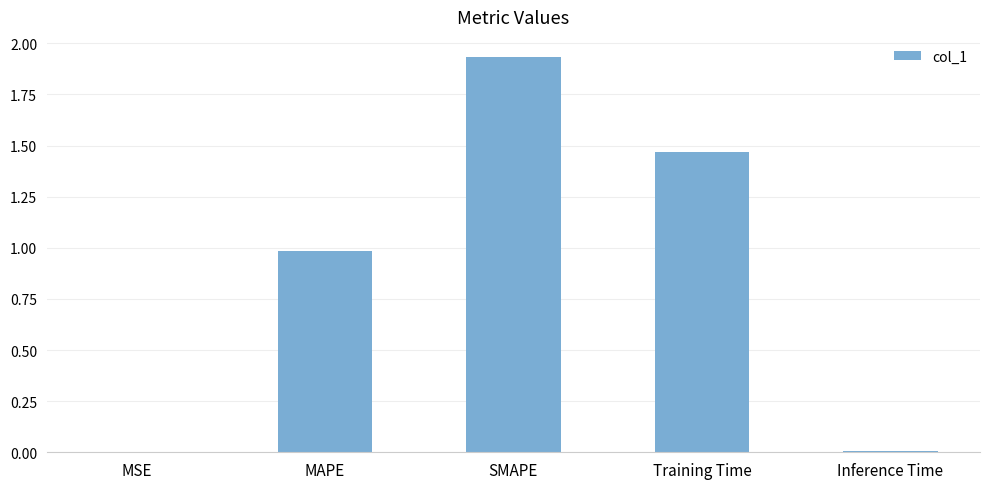

What is the sum of all values?

4.4